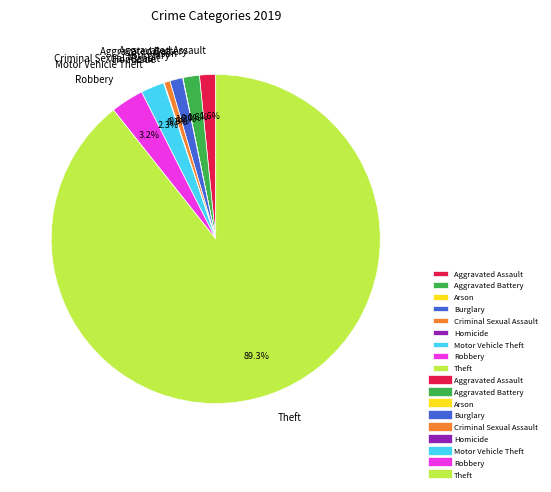

To the nearest percent, what is the difference between the largest and smallest slice percentages?

89%